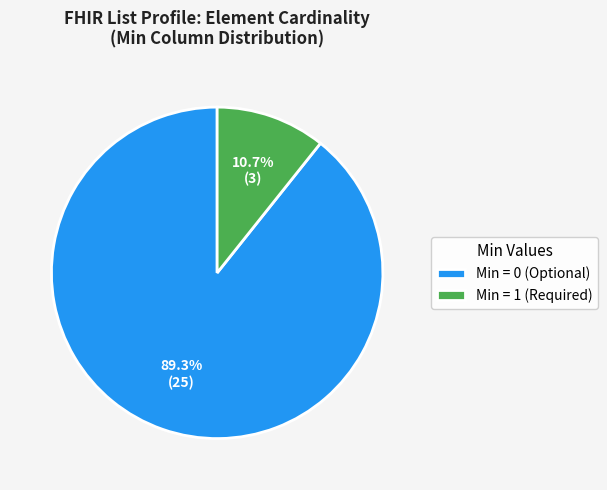

Is there any slice that represents more than half of the pie?

Yes